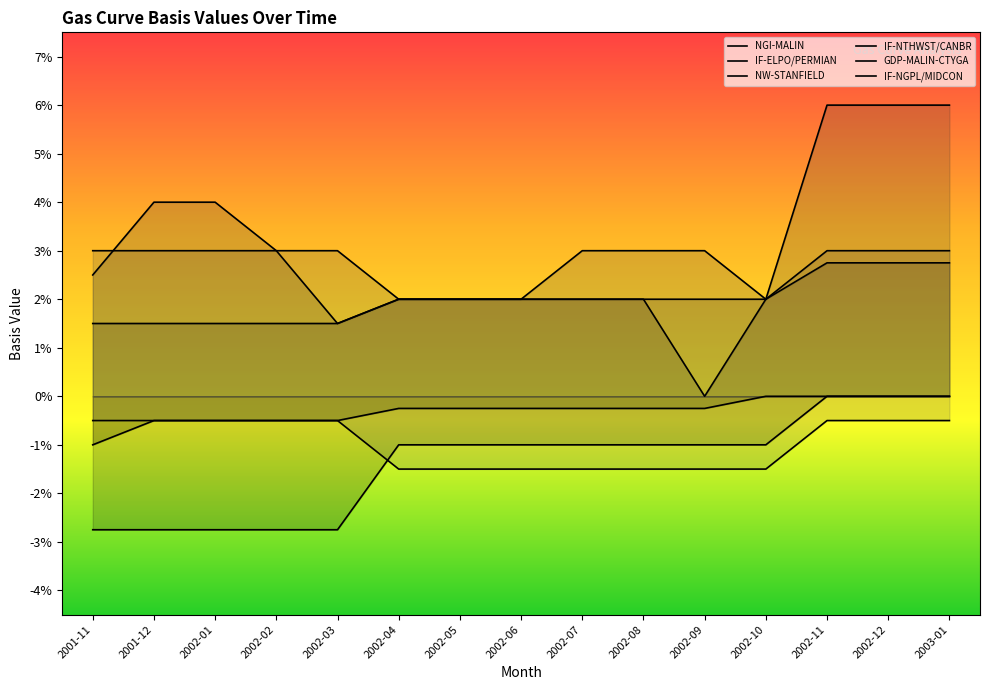

Is it true that NGI-MALIN equals -0.0 at 2002-07?

False